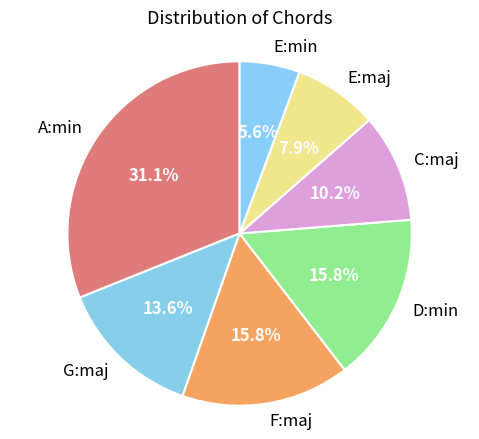

To the nearest percent, what is the combined percentage of E:maj and A:min?

39%